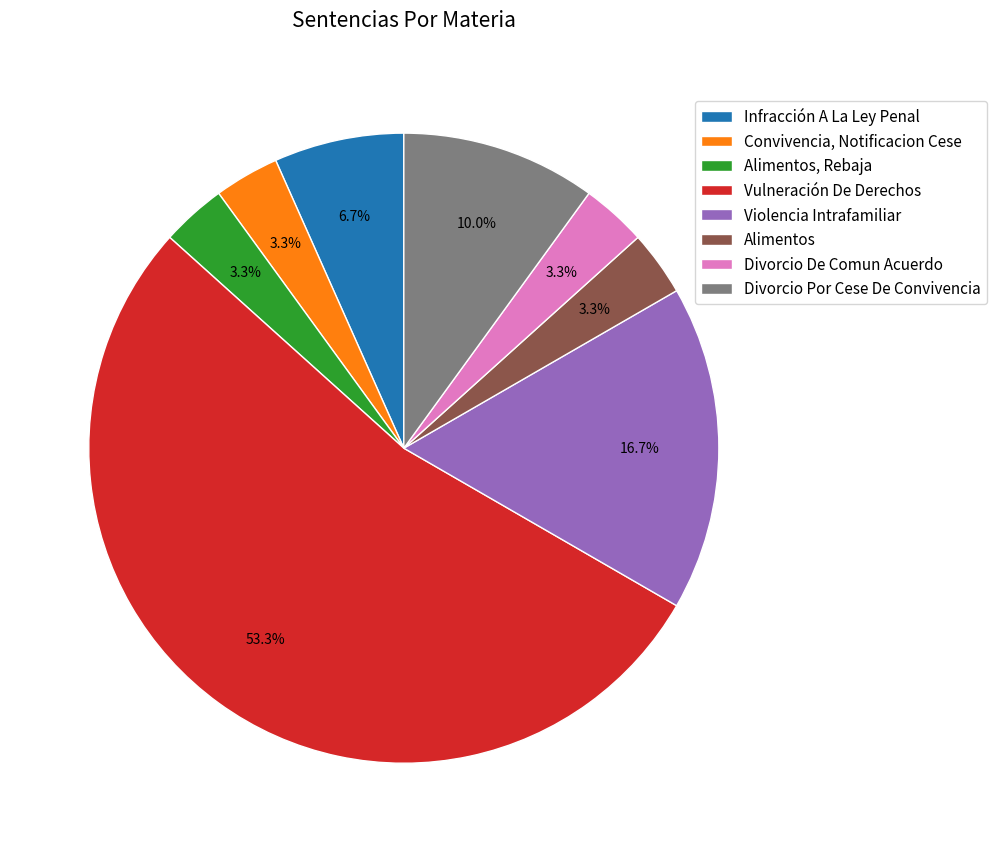

To the nearest percent, what is the average slice percentage?

12%